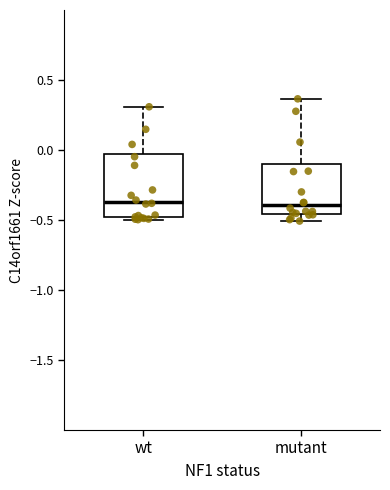

Reading left to right, transcribe this box plot: for each box, give where its median line is, the range the box spans, and where its two whiskers end, as read against the y-axis. The values are not printed on the chart, so give them approximately, as read against the axis.

wt: median -0.35, box -0.50 to -0.05, whiskers -0.50 (just below the box's lower edge) to 0.30
mutant: median -0.40, box -0.45 to -0.10, whiskers -0.50 to 0.35